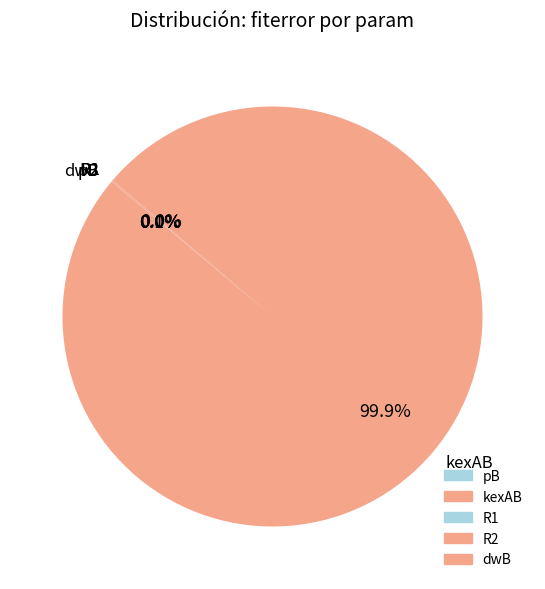

Which slice is the largest?

kexAB